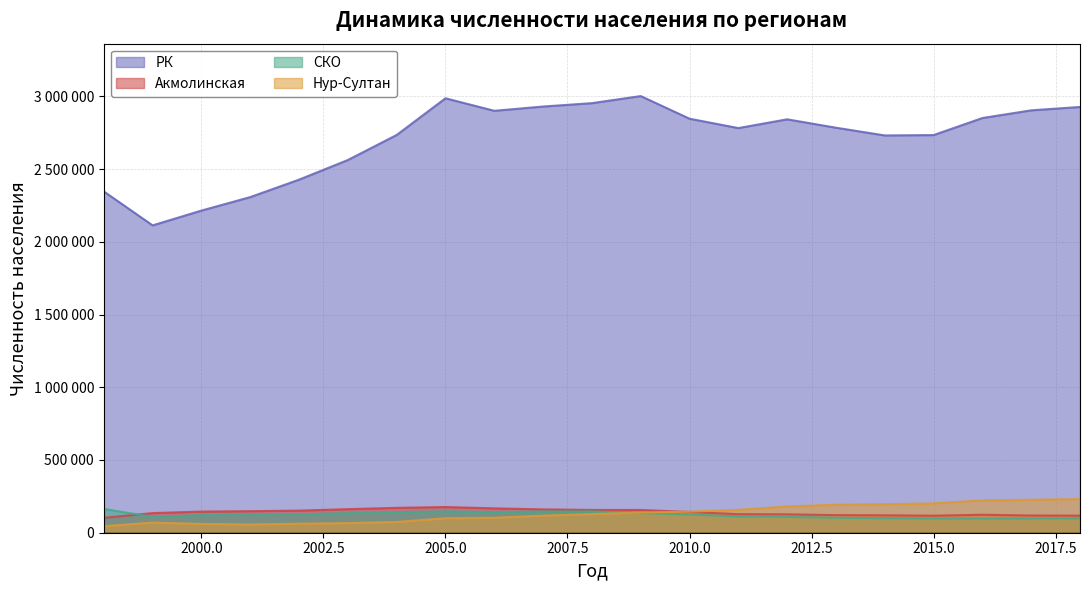

The СКО series shows 135000.0 at 2003. True or false?

True